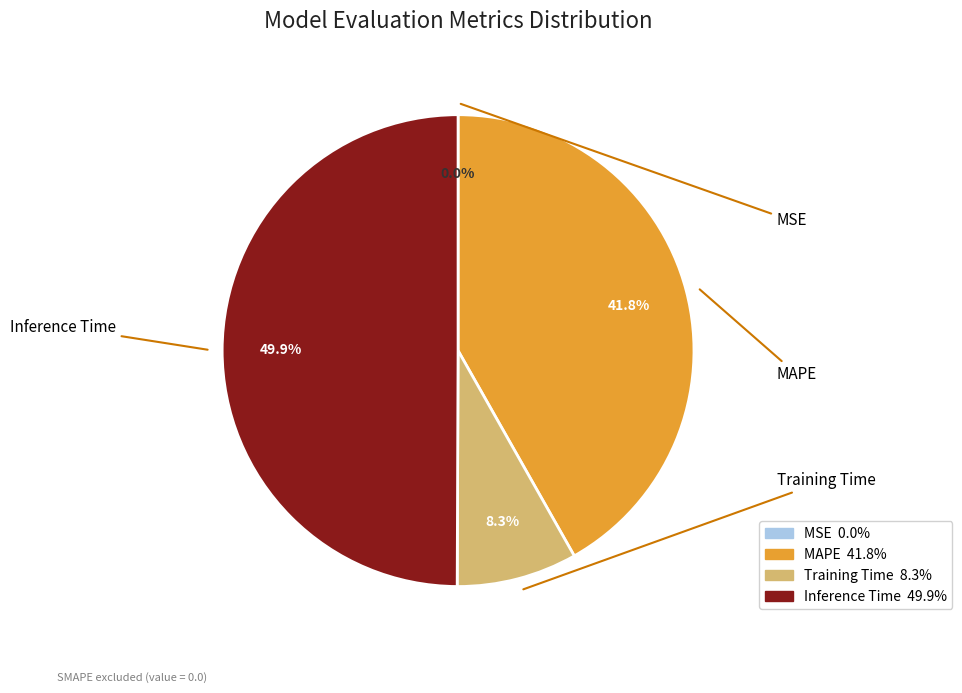

Is it true that Training Time is 16% of the pie?

False